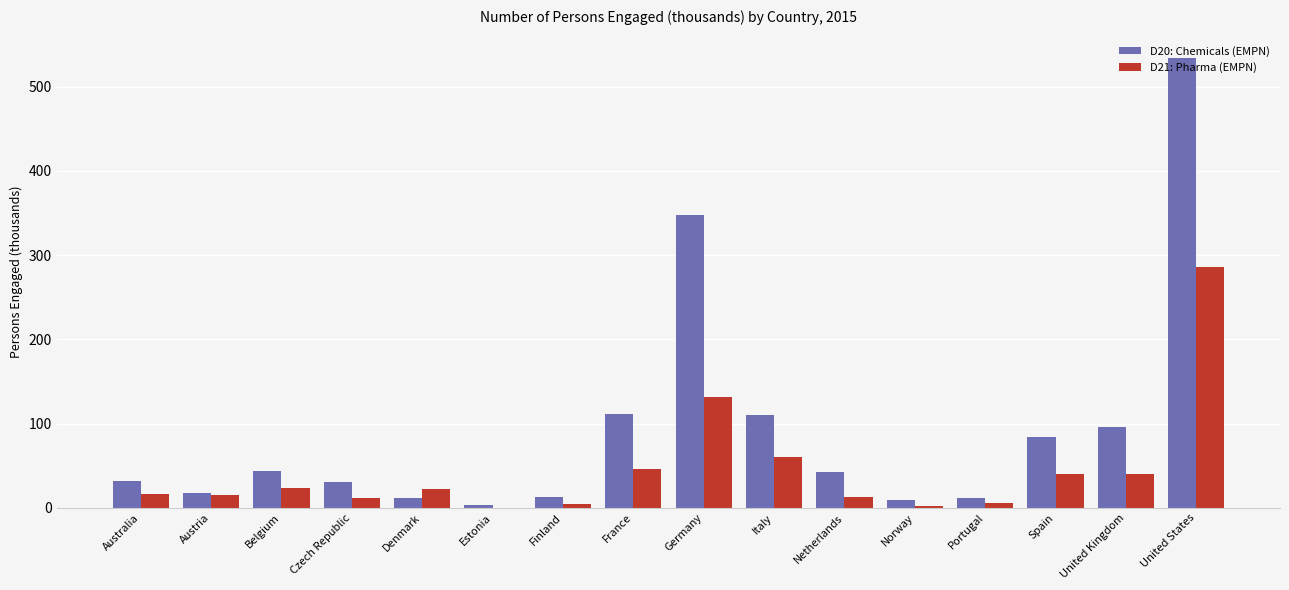

Which series changed the most between Denmark and Spain?

D20: Chemicals (EMPN)